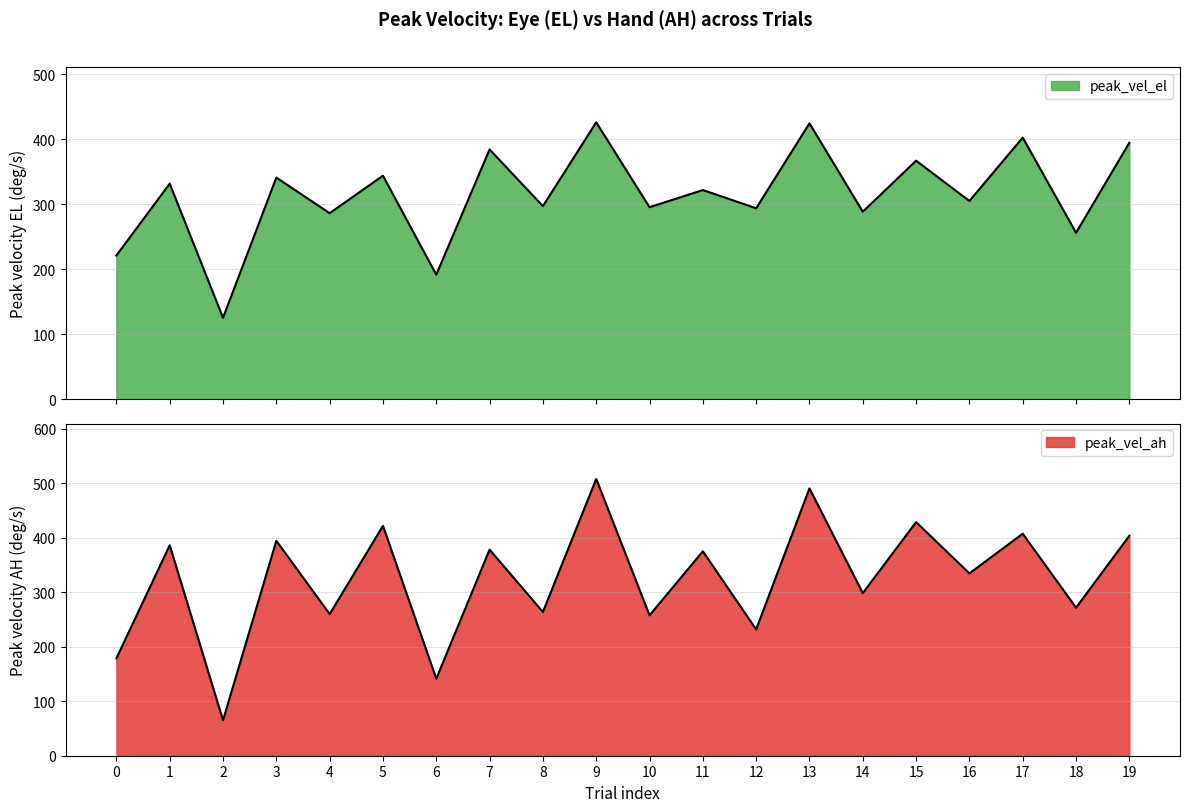

Where is peak_vel_ah nearest to the value 286?

14